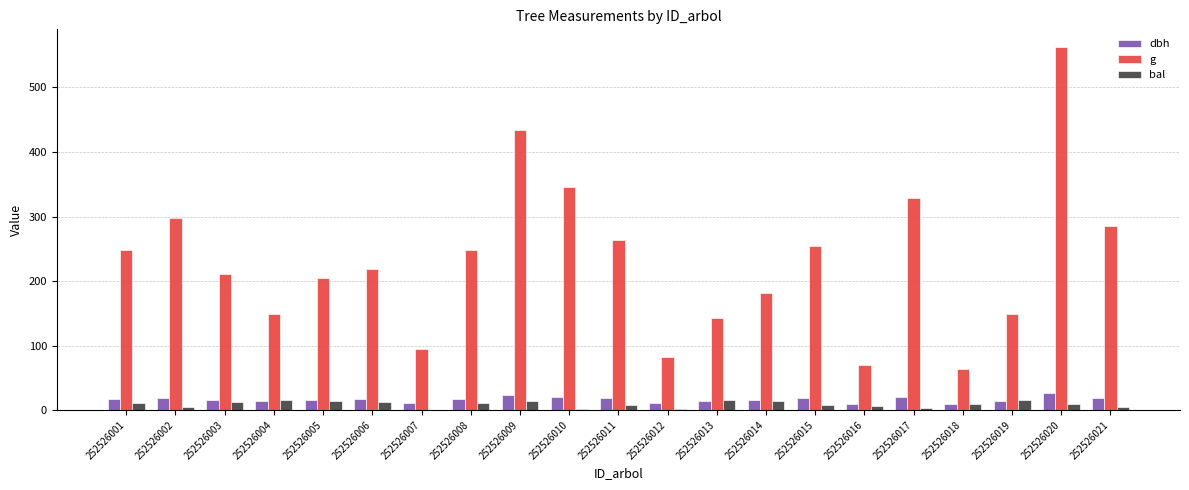

Are the bars grouped side by side (vs. stacked)?

Yes